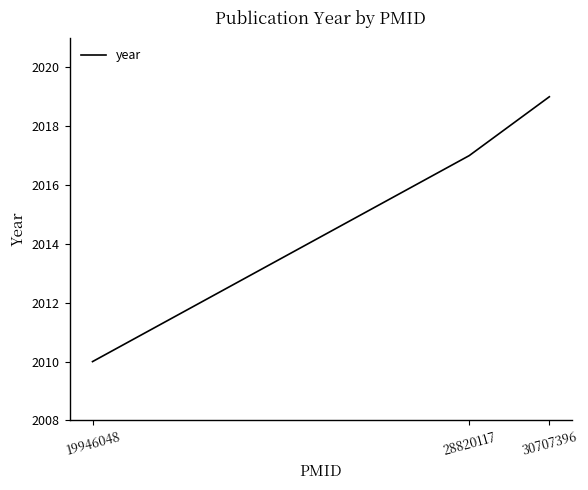

The value at 28820117 is 2017. True or false?

True